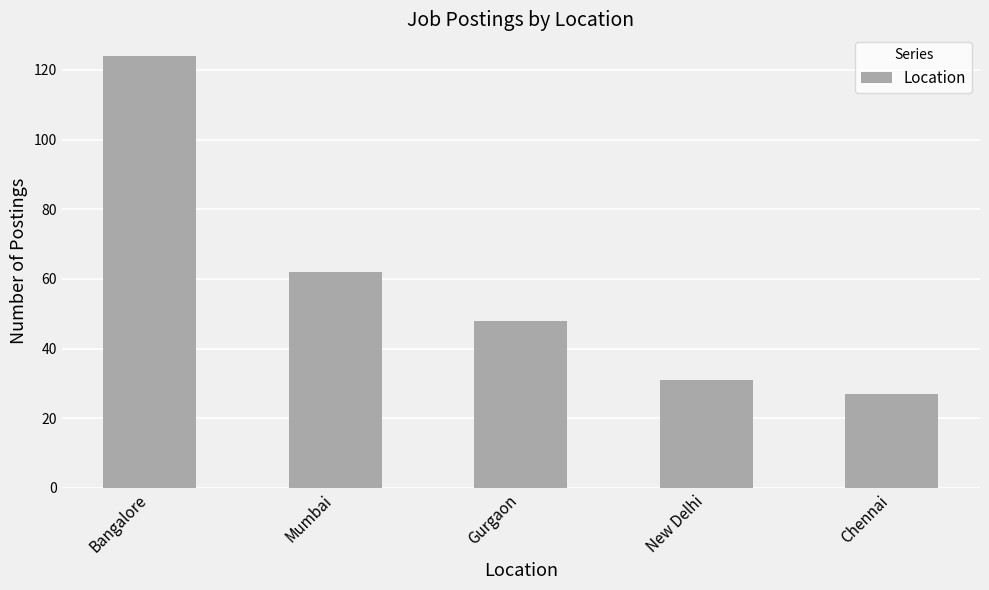

Between Chennai and New Delhi, which is larger?

New Delhi